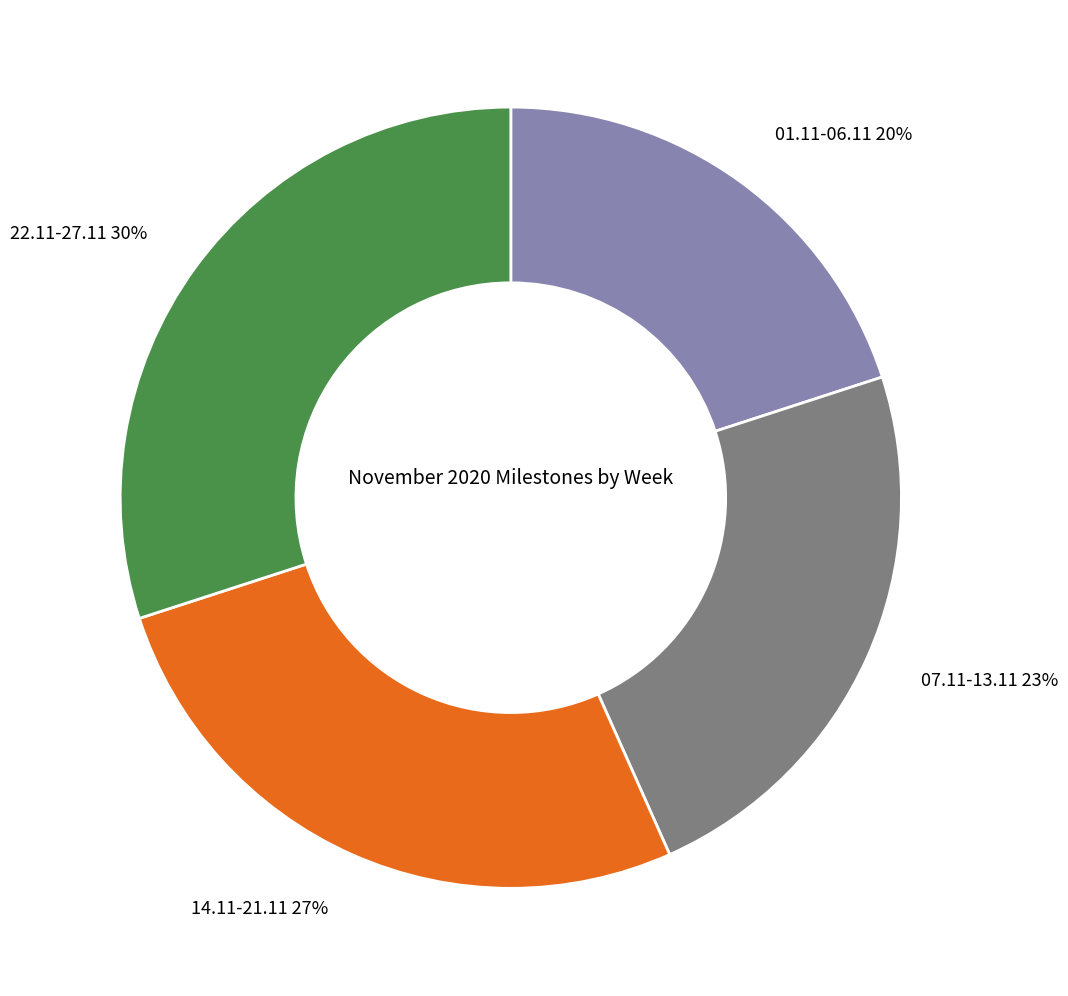

To the nearest percent, what is the average slice percentage?

25%